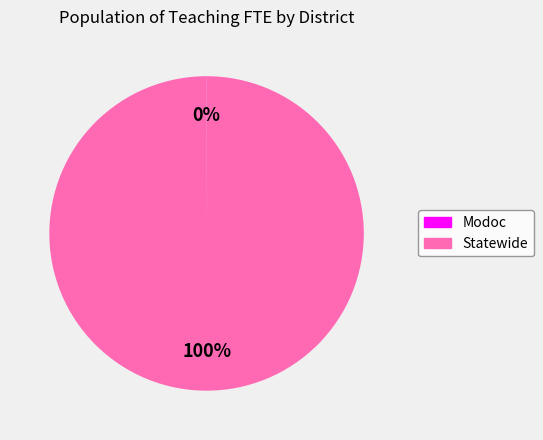

What is the largest slice in the pie chart?

Statewide